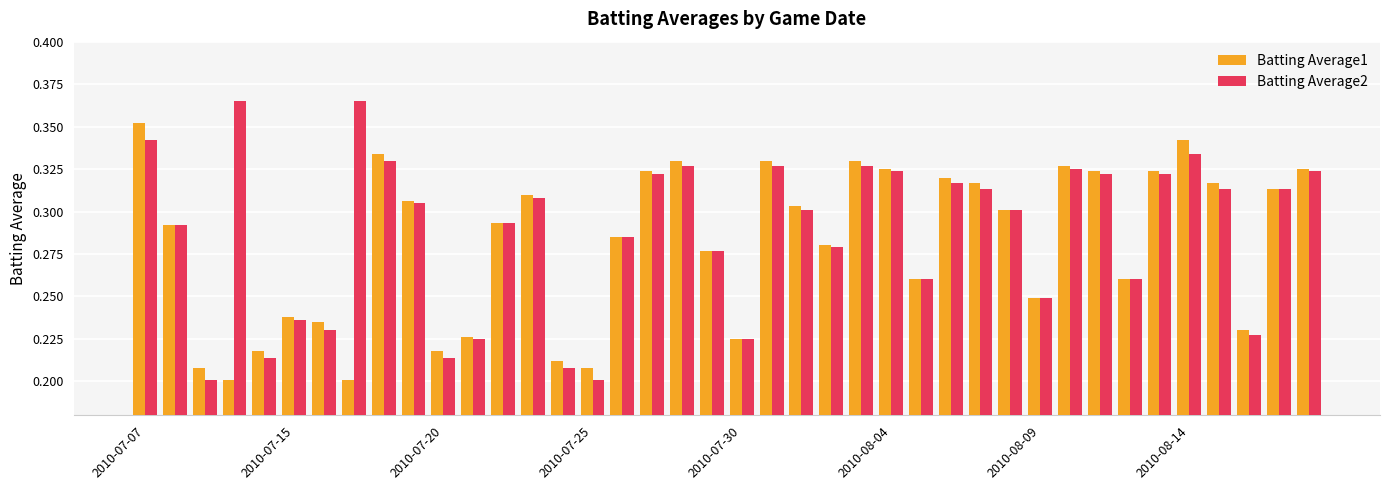

How many Batting Average2 values are between 0 and 1?

40